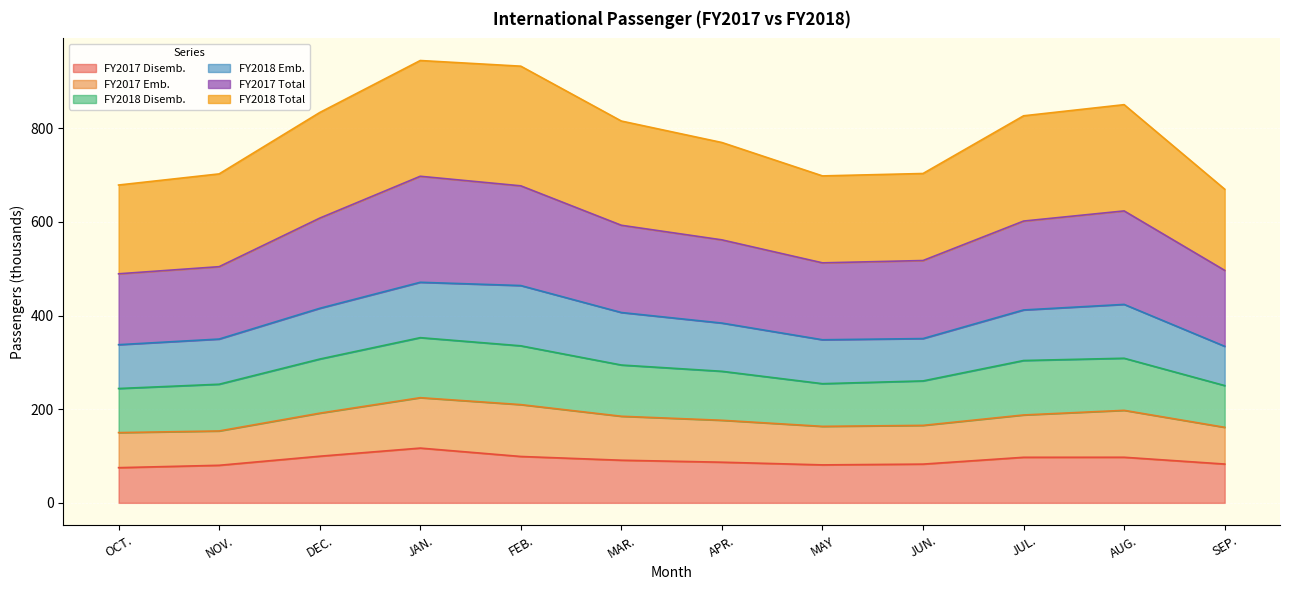

What is the maximum value shown in the chart?

944.4